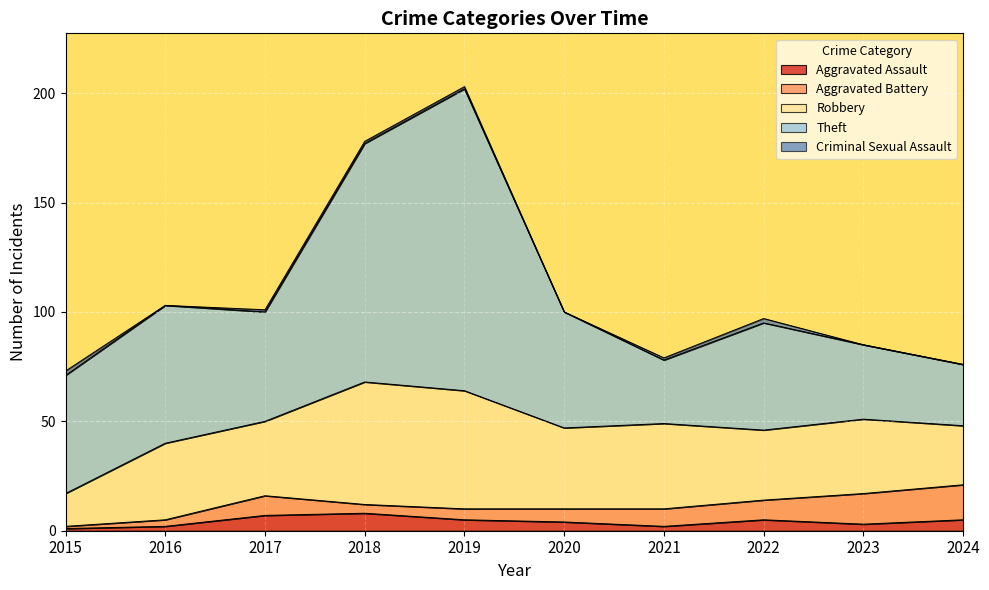

Rank the series at 2022 from highest to lowest value.

Theft, Robbery, Aggravated Battery, Aggravated Assault, Criminal Sexual Assault